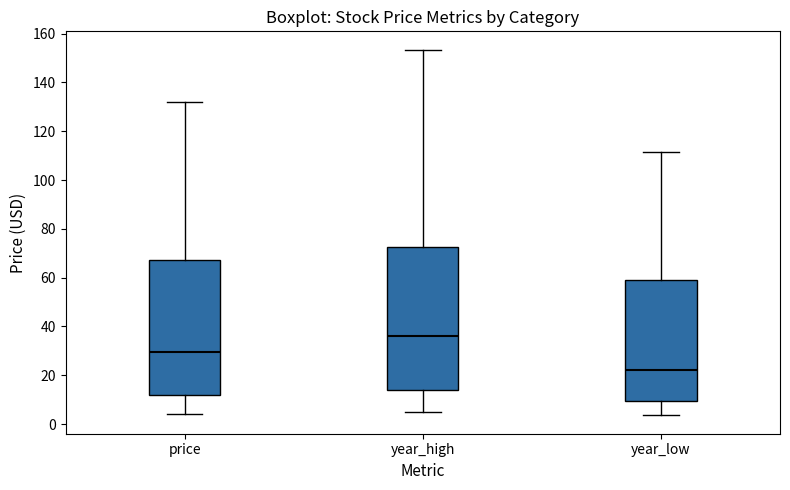

Reading left to right, read every box against the y-axis: the position of its median line, the range the box covers, and the ends of its whiskers. The values are not printed on the chart, so give them approximately, as read against the axis.

price: median 30, box 12 to 68, whiskers 4 to 132
year_high: median 36, box 14 to 72, whiskers 6 to 154
year_low: median 22, box 10 to 60, whiskers 4 to 112